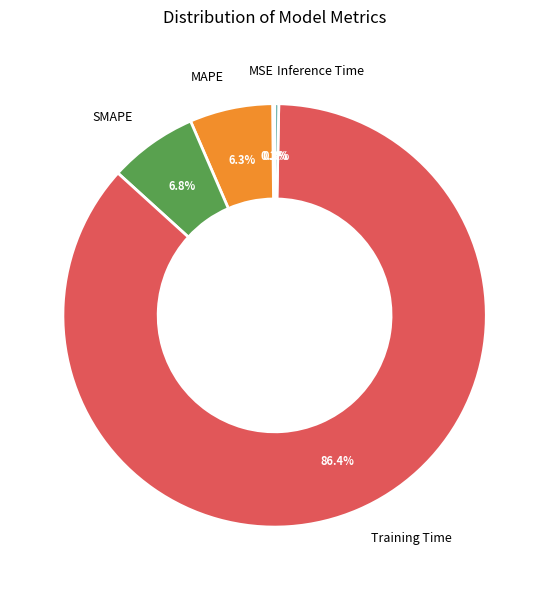

What is the majority slice?

Training Time